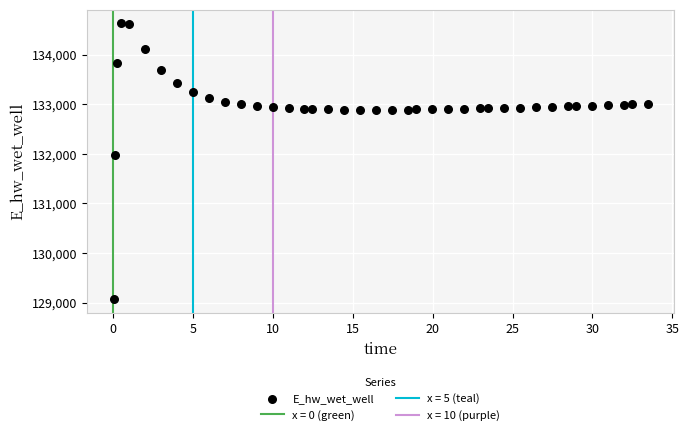

What Y value in the scatter plot is closest to 131849?

131970.0